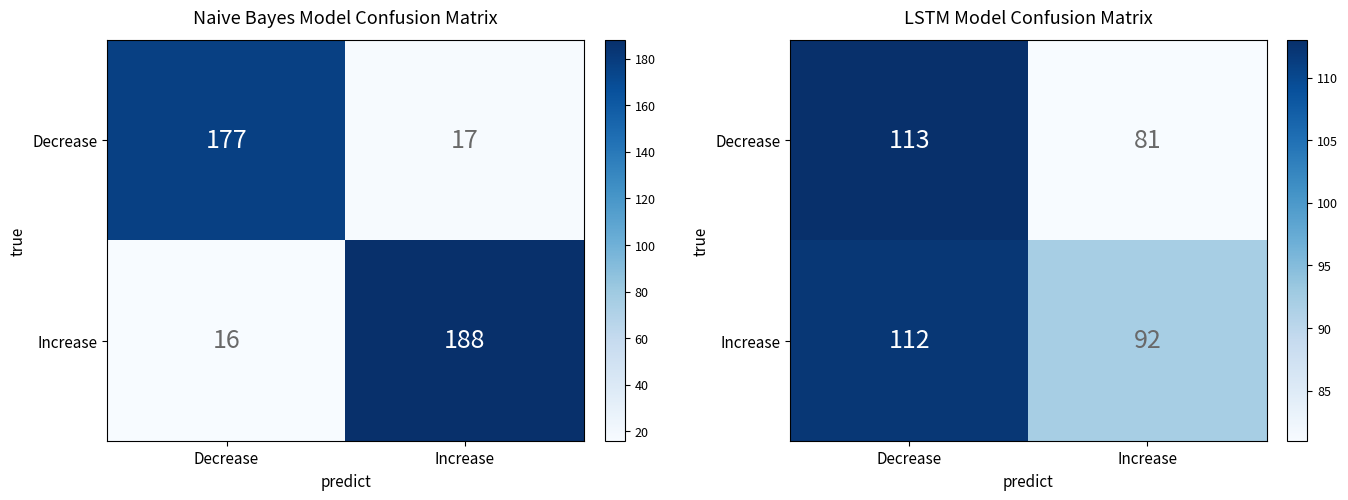

What is the difference between the highest and lowest values at Increase?

11